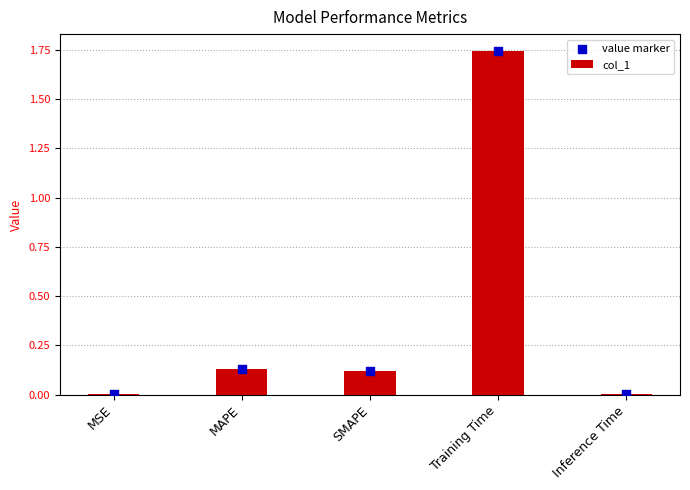

At how many categories does at least one series exceed 0?

5